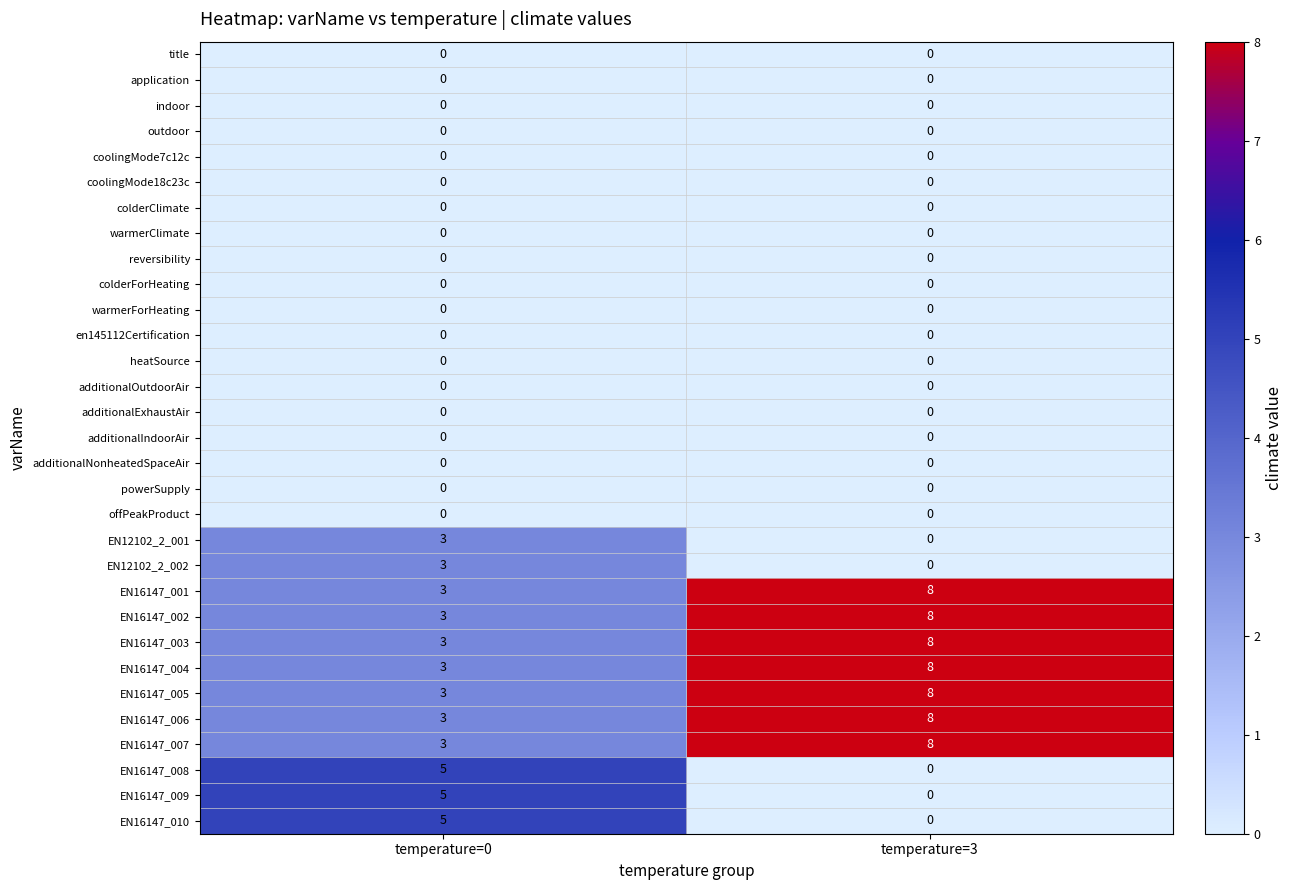

Which category has the lowest value in the EN16147_001 series?

temperature=0